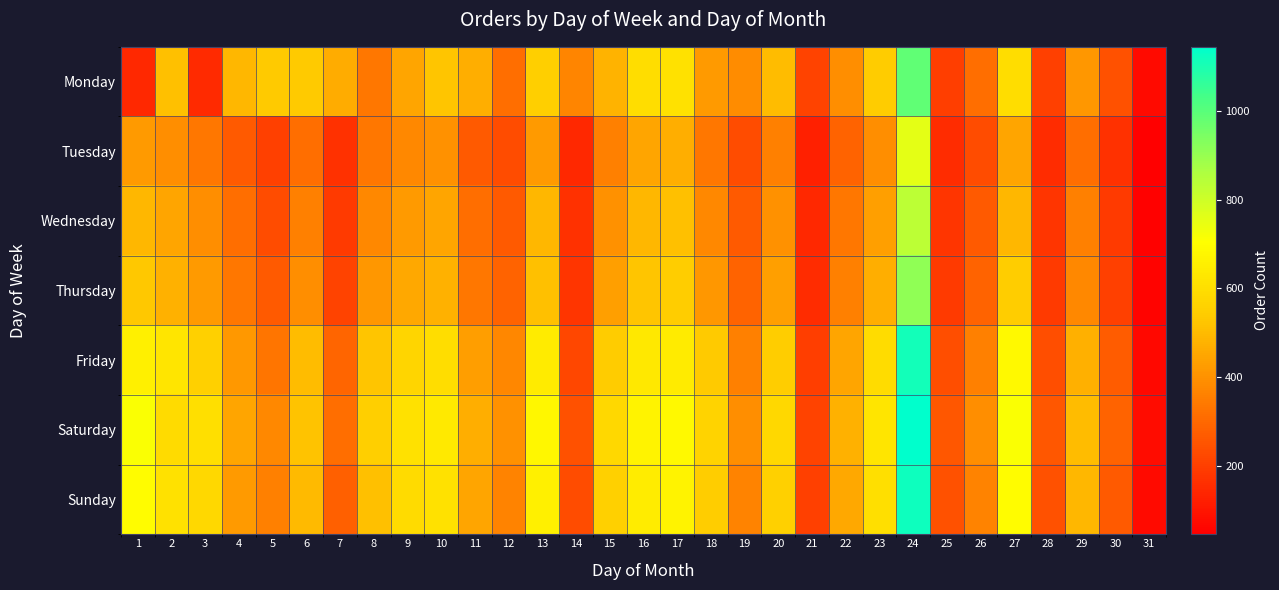

What is the smallest value displayed?

45